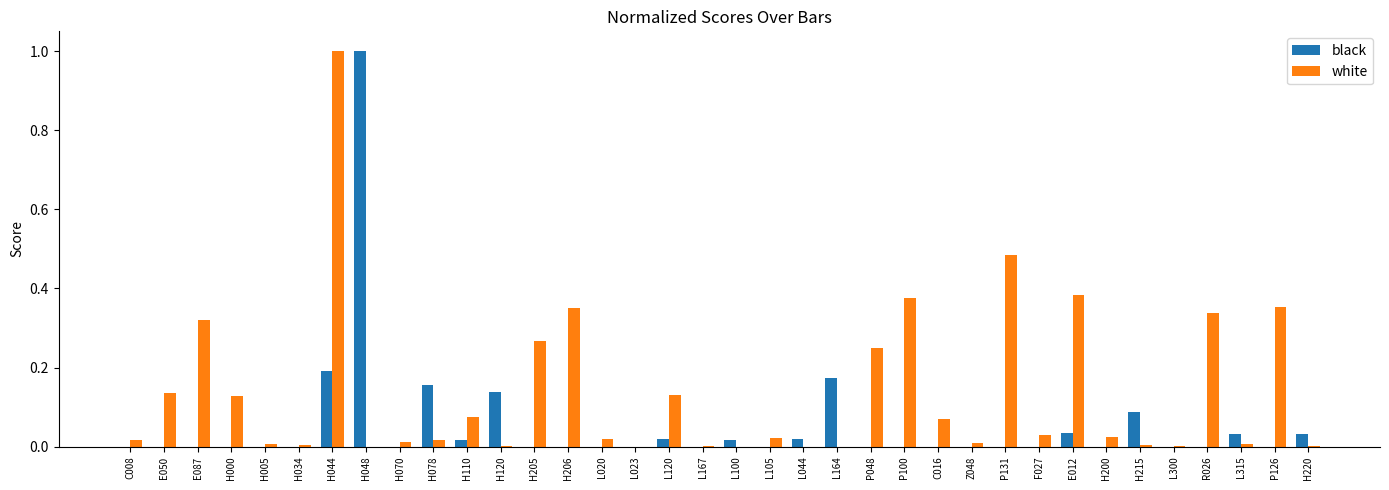

At which category is the sum across all series the highest?

H044